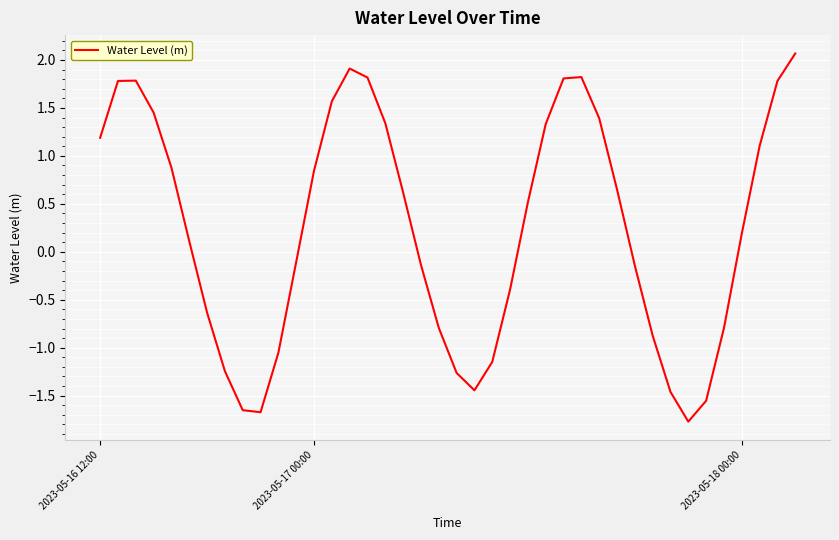

What is the smallest value displayed?

-1.8